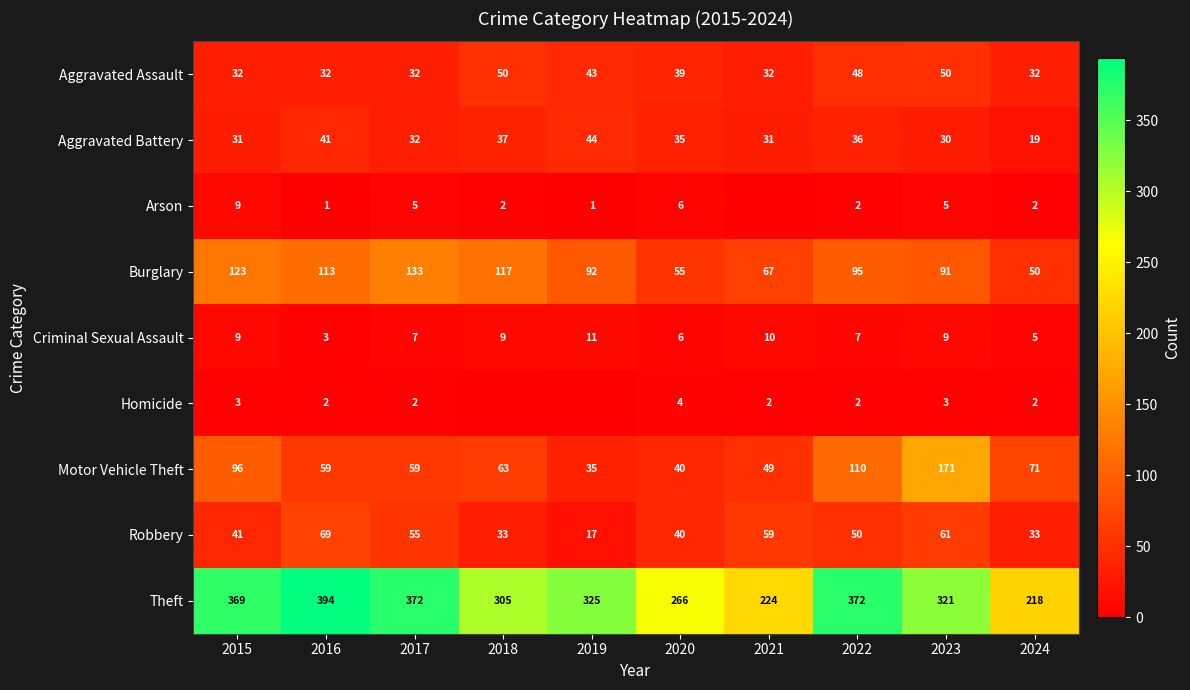

At which label is Theft closest to 306?

2018